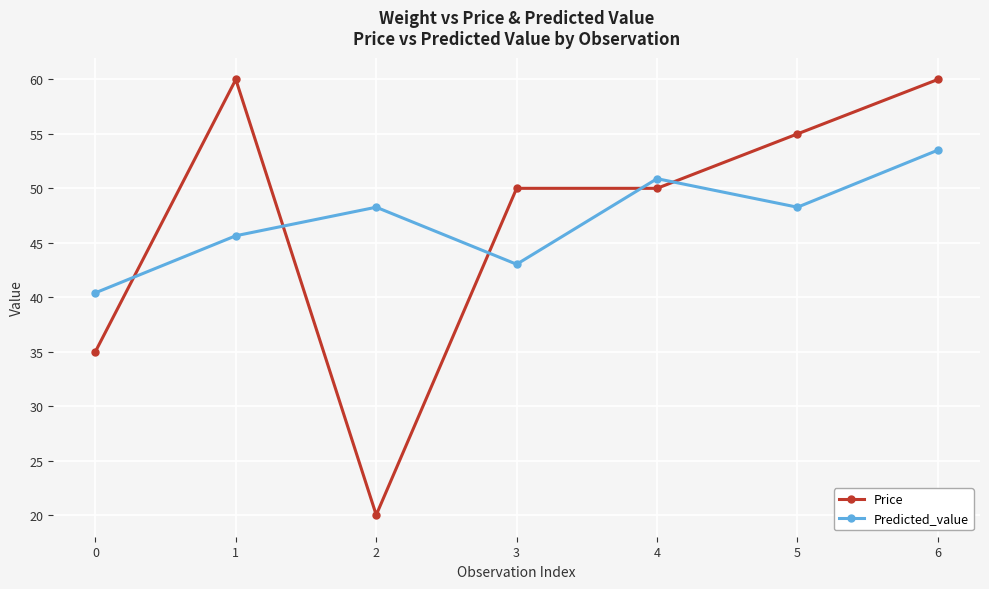

Which series has the largest range (max minus min)?

Price